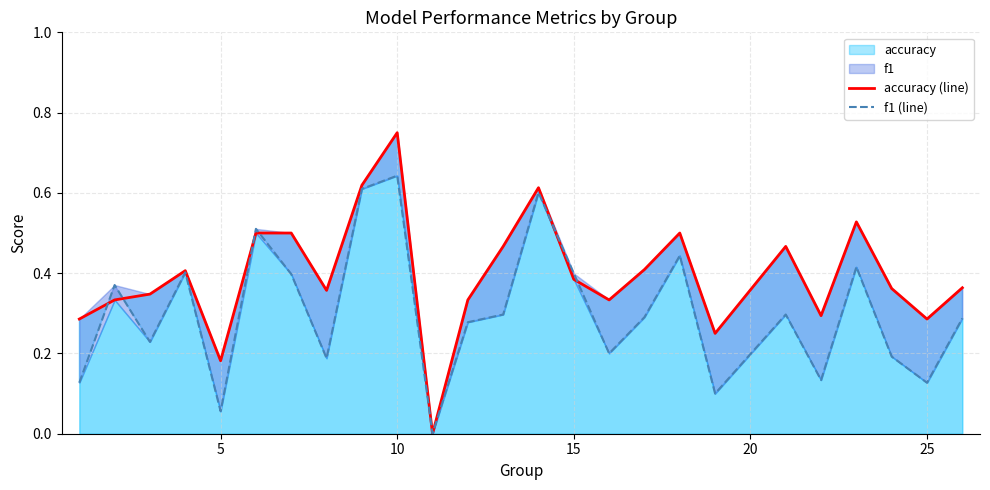

How many times do f1 (line) and accuracy (line) cross each other?

6